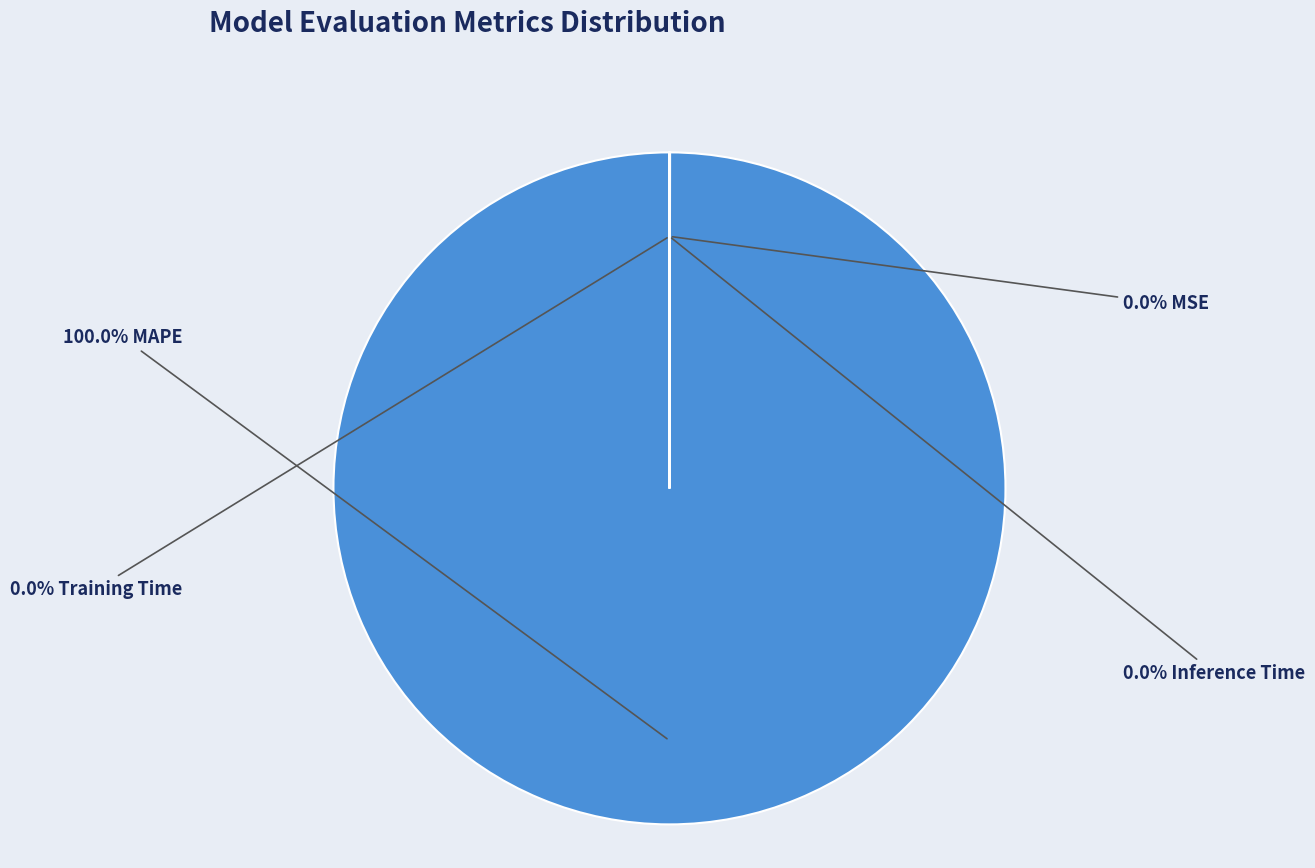

Does any single category account for the majority?

Yes